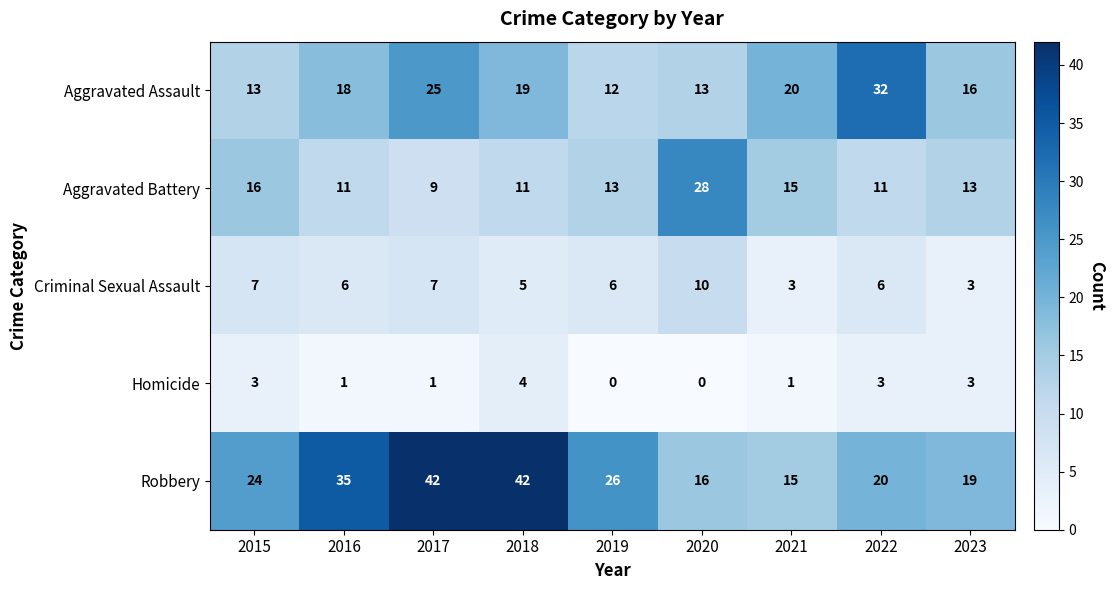

At how many categories does at least one series exceed 34?

3